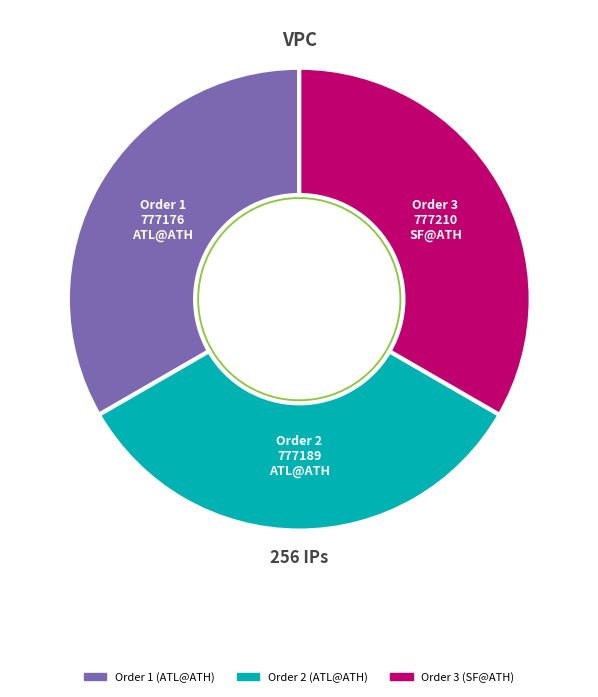

What is the change in value from 2 to 3?

+21